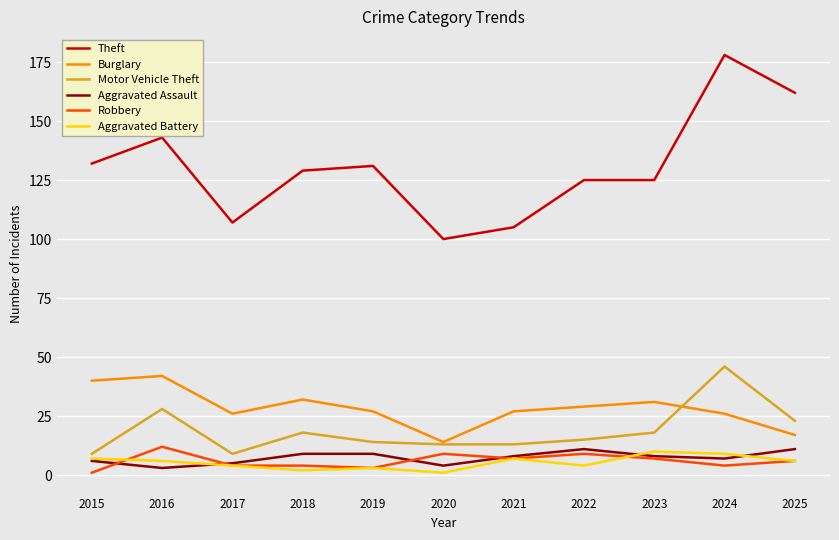

True or false: Aggravated Battery has a value of 7 at 2015.

True